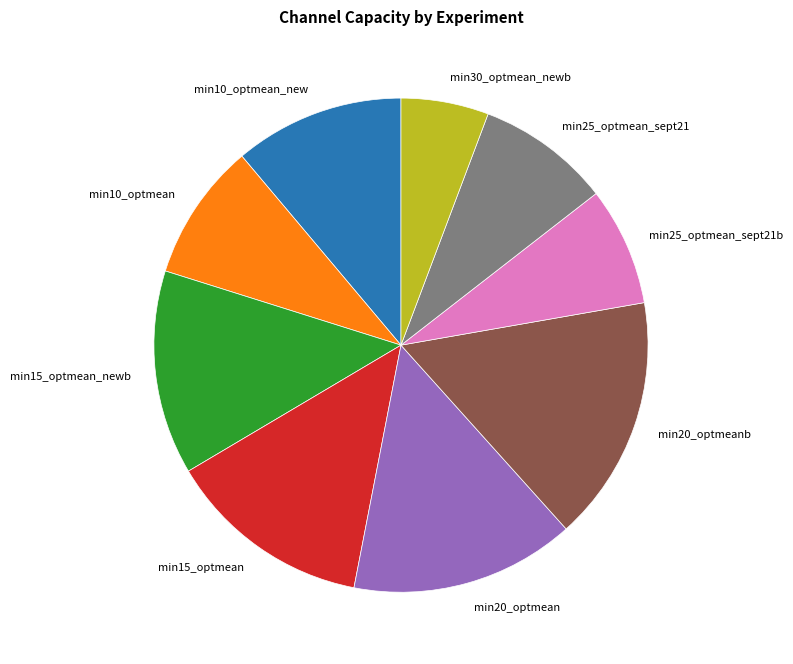

How many slices are in this pie chart?

9